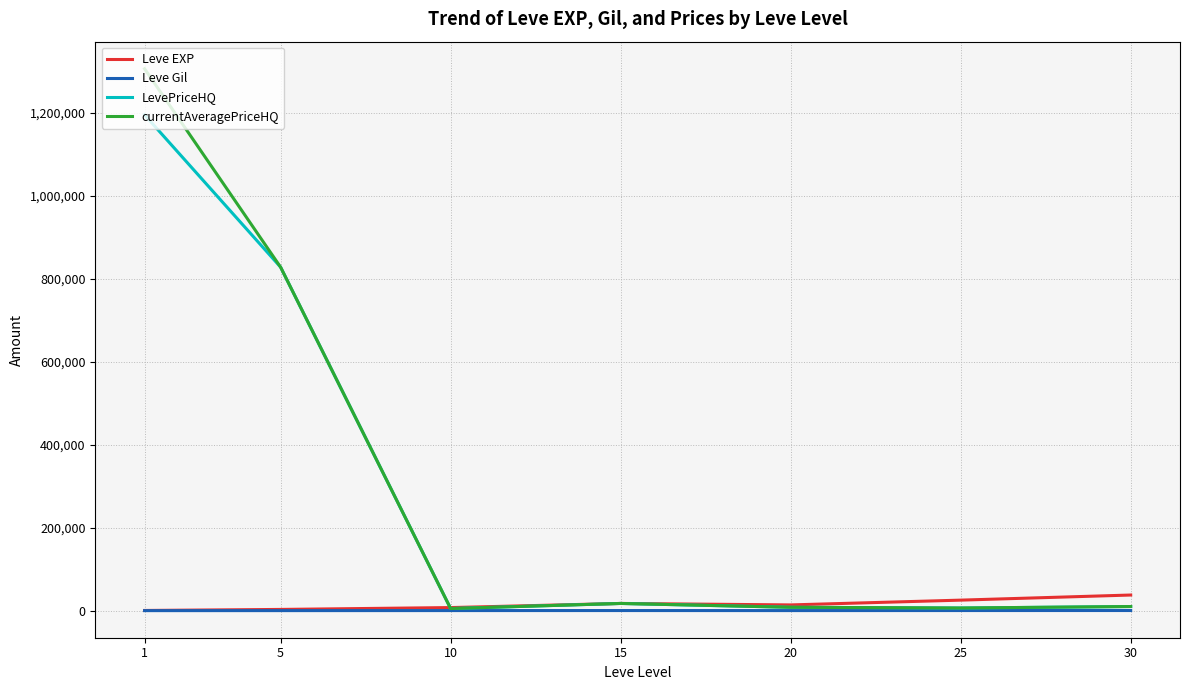

Which category has the highest value across all series?

1